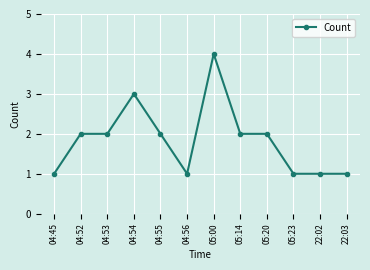

Which has a higher value, 04:53 or 04:56?

04:53